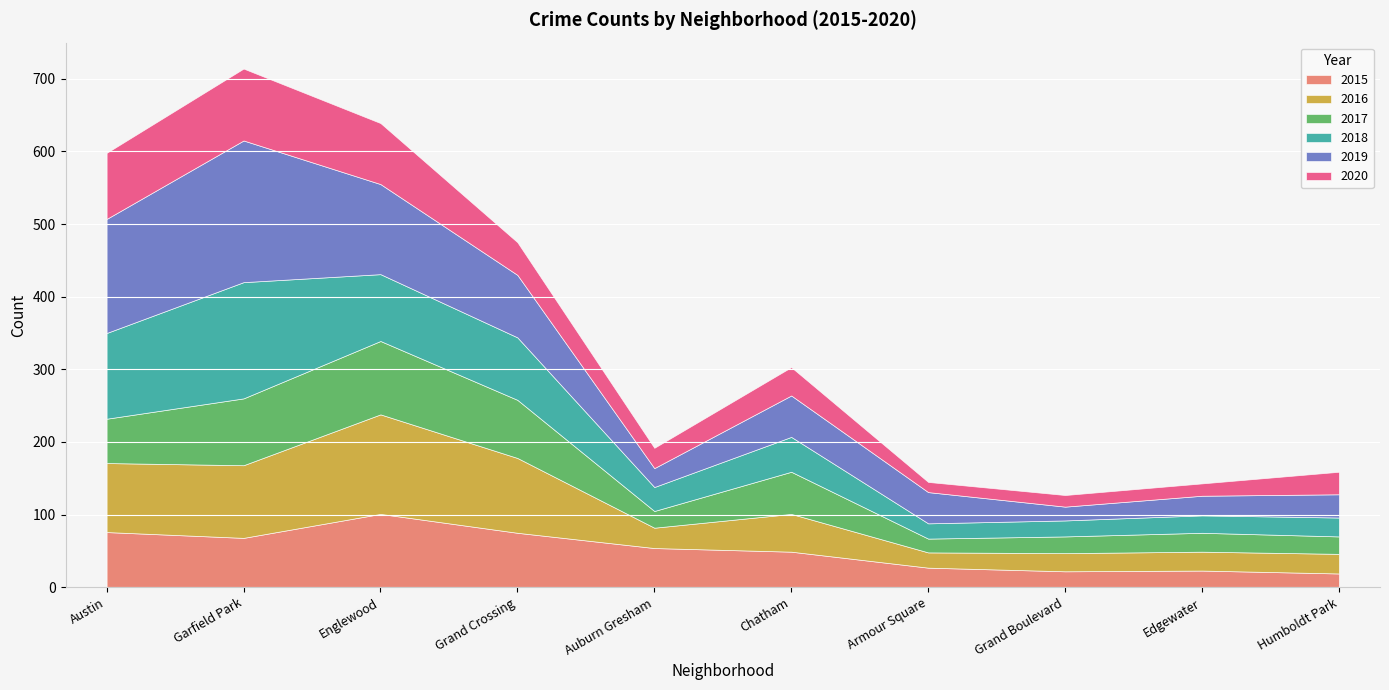

What is the maximum value shown in the chart?

195